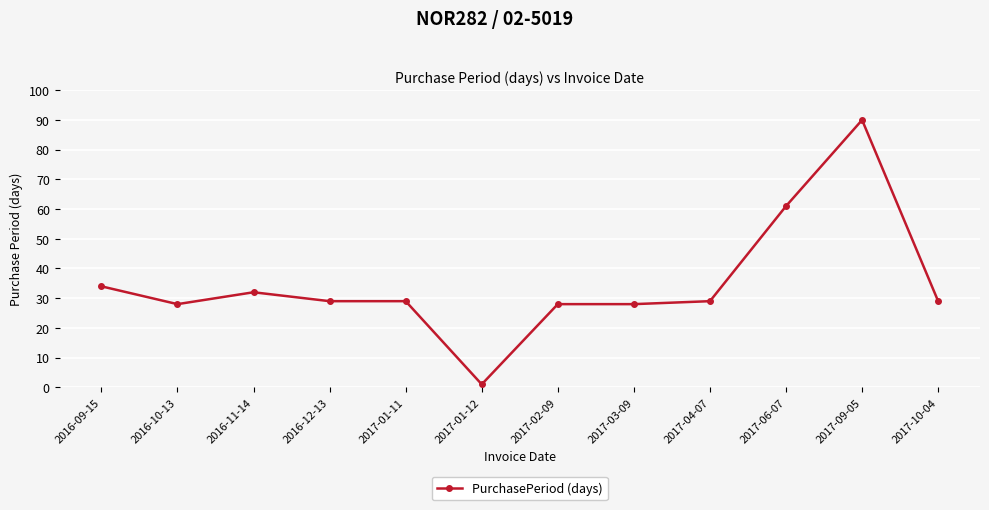

What is the sum of the values at 2017-03-09 and 2017-01-11?

57